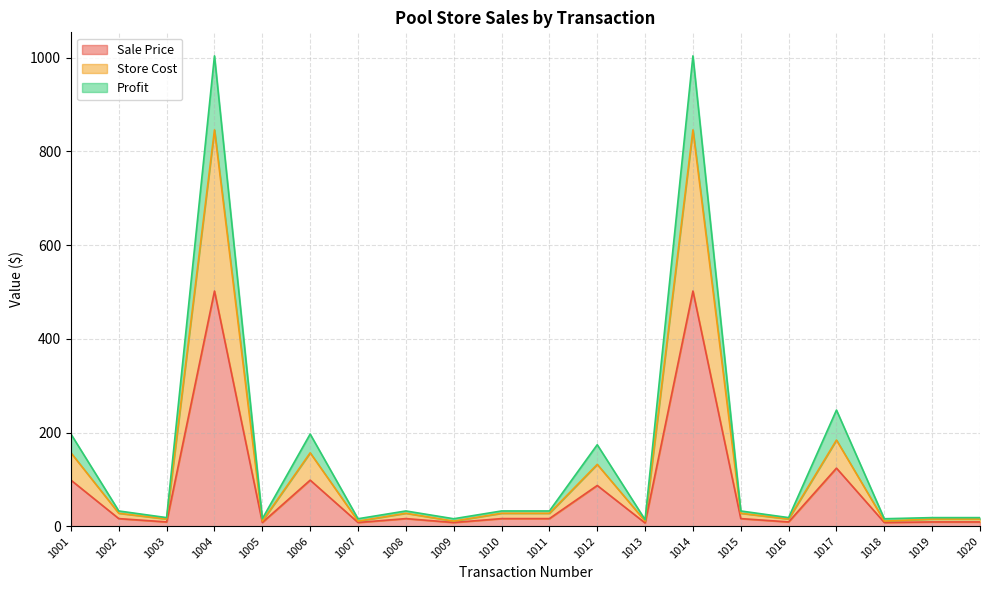

Where is Sale Price nearest to the value 254?

1017